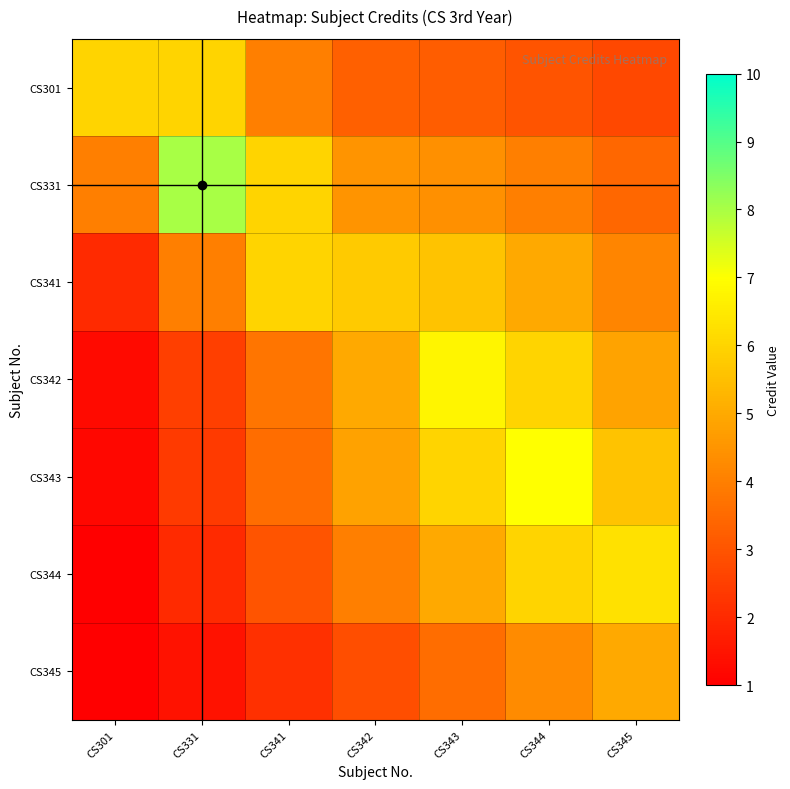

What is the maximum value shown in the chart?

8.0